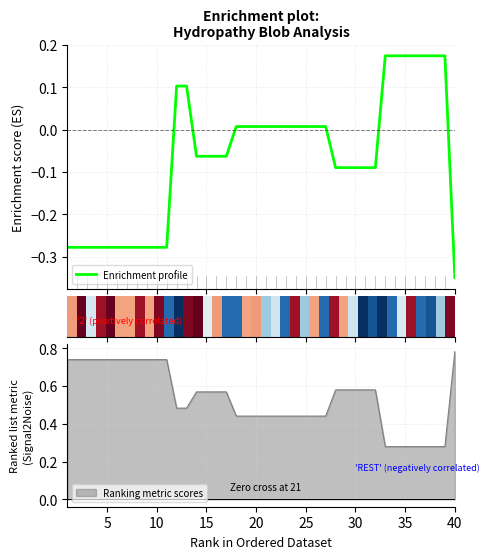

At which label does Ranking metric scores reach its peak?

40